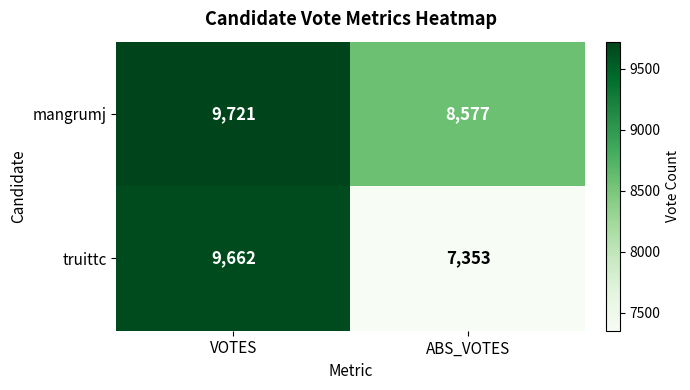

List the series in order of their overall mean, highest first.

mangrumj, truittc